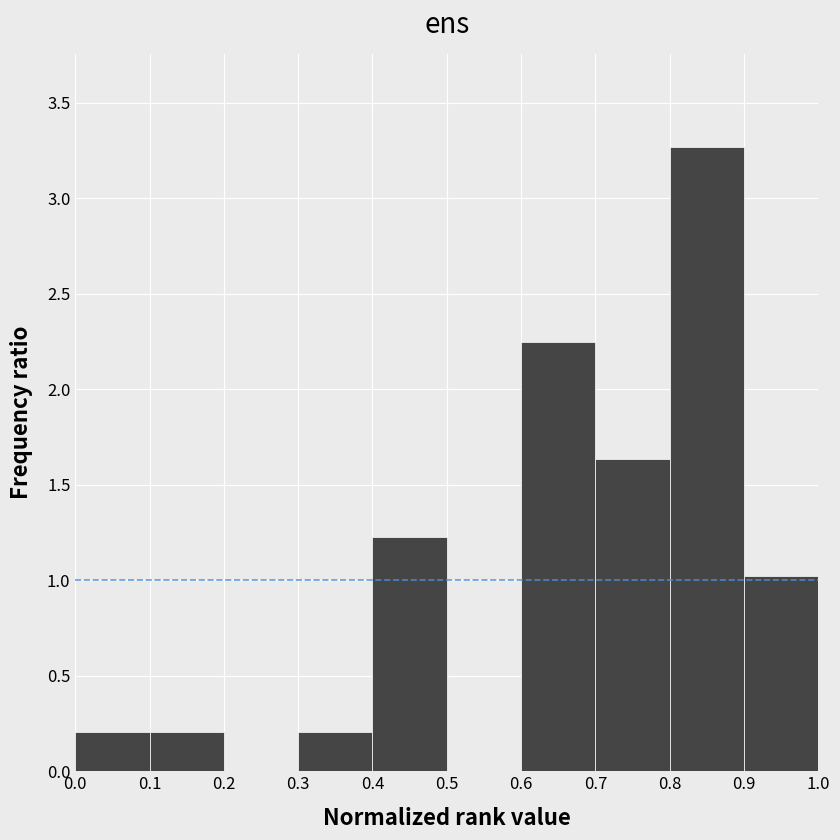

Which range on the x-axis has the tallest bar?

0.8 to 0.9